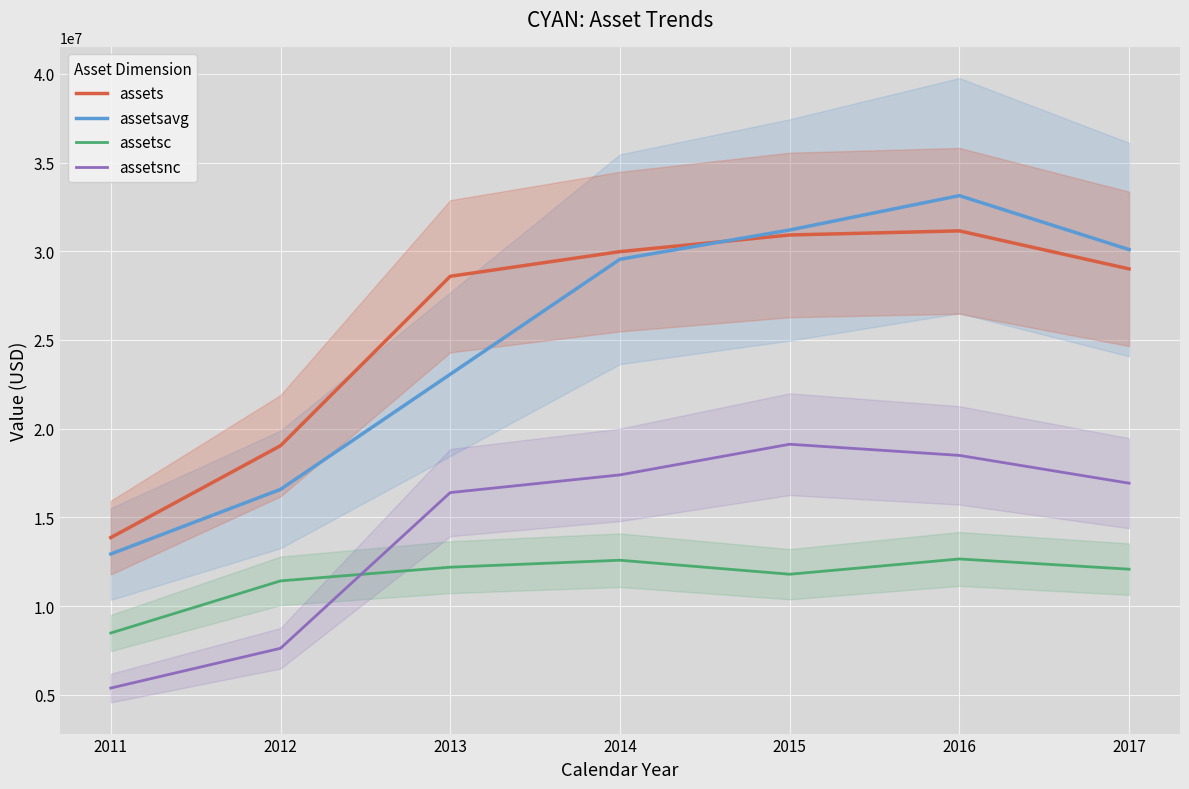

What is the total value across all series at 2012?

54652250